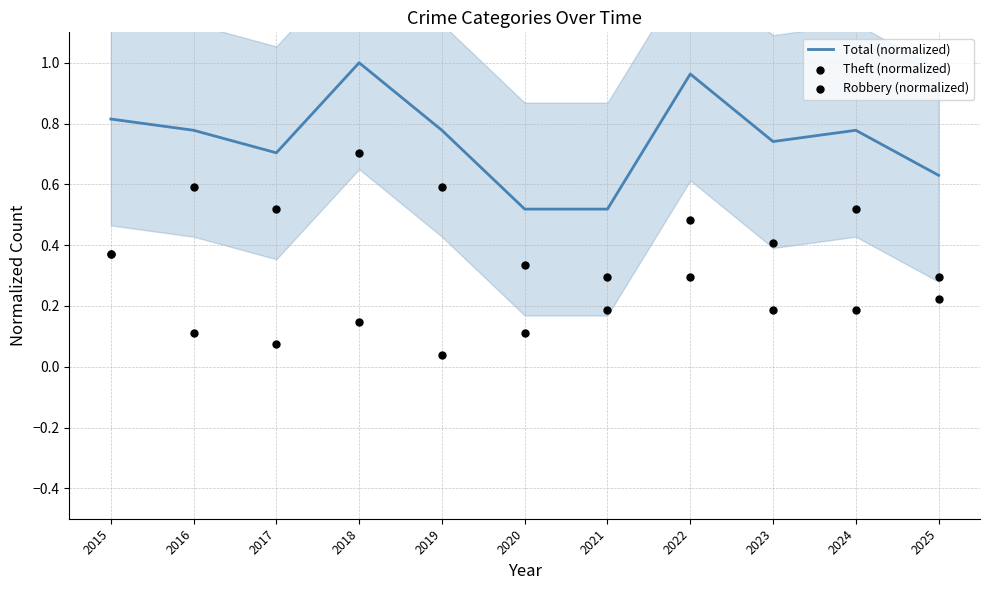

Is the value of Robbery (normalized) at 2025 greater than the value of Total (normalized) at 2020?

No